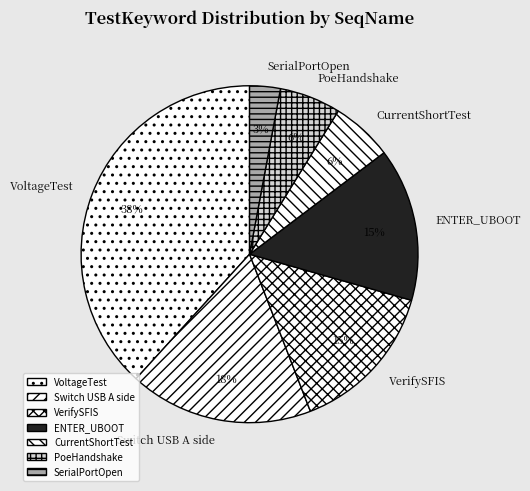

How many segments does this pie chart have?

7